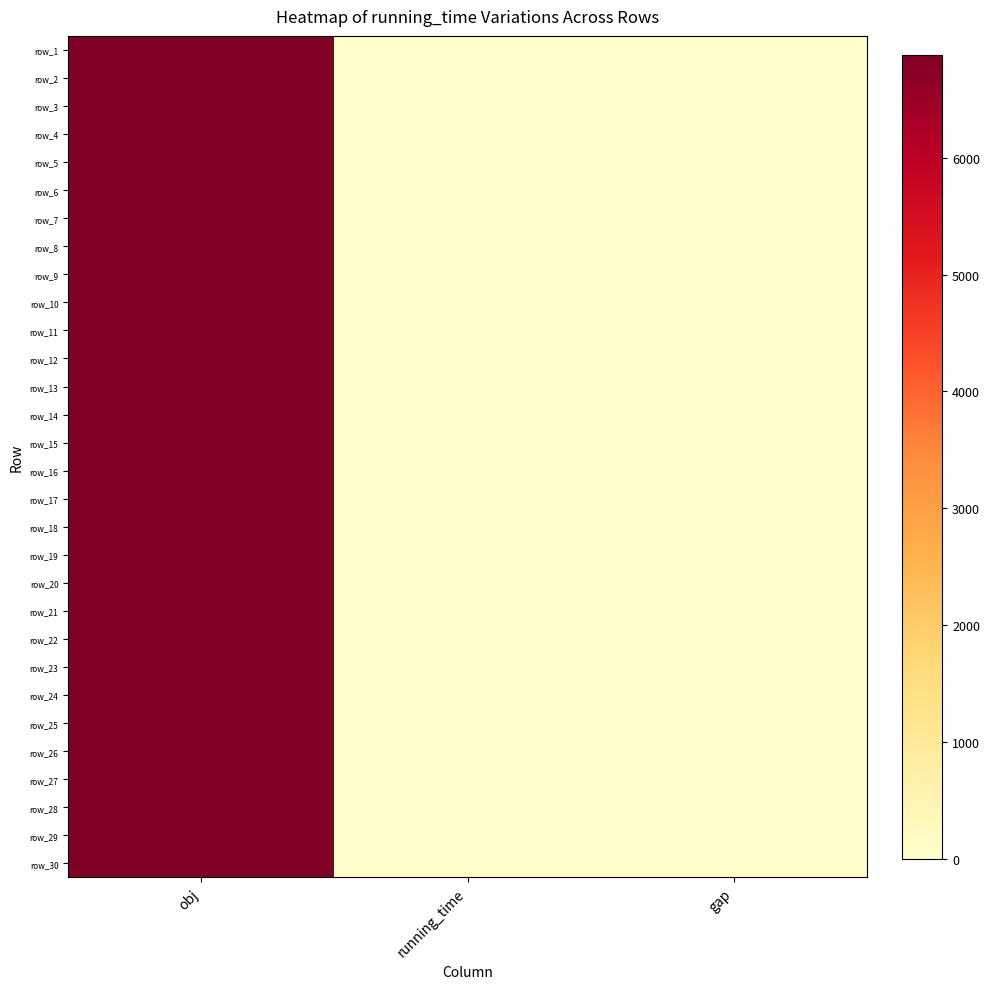

Which category has the highest value in the row_20 series?

obj